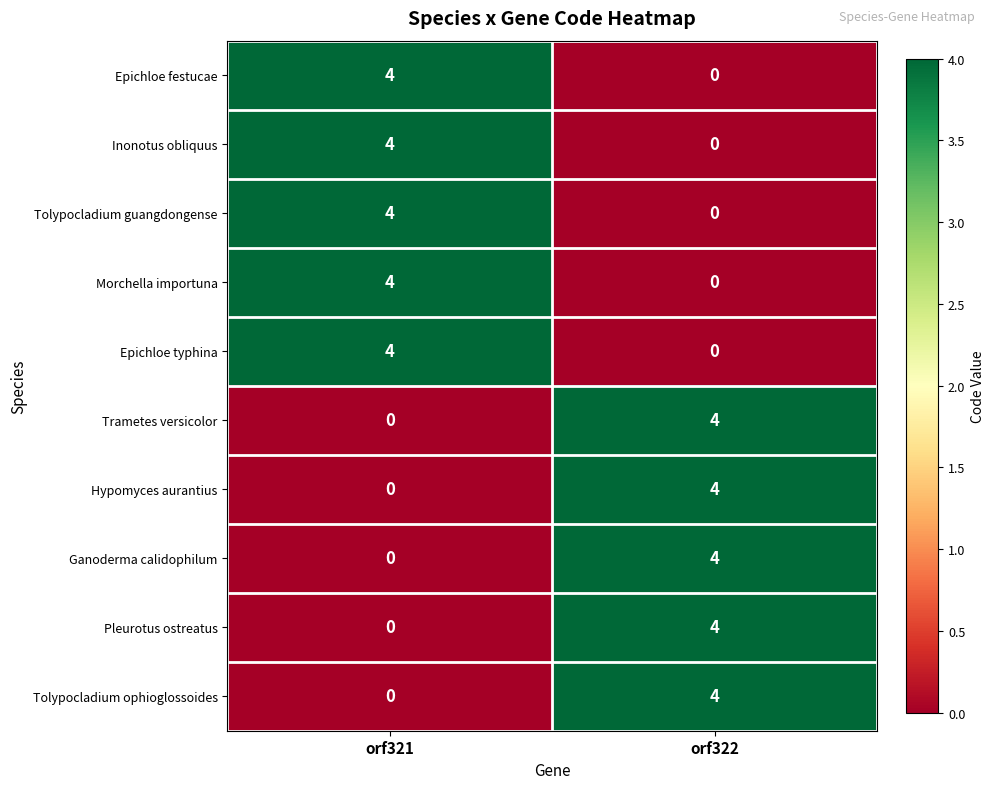

What is the difference between the highest and lowest values at orf322?

4